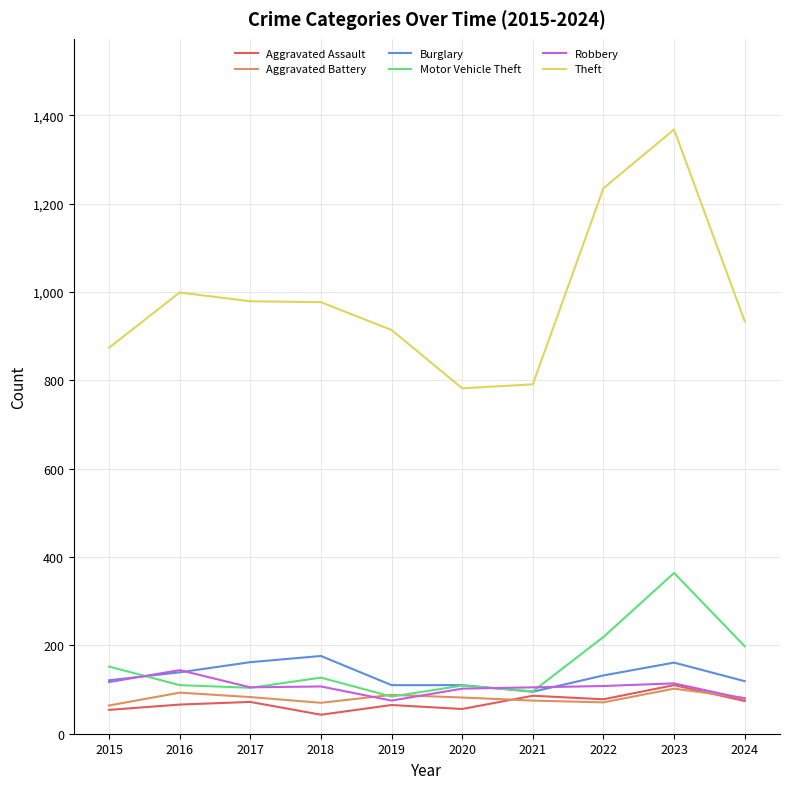

Where does the Aggravated Battery series first go above 82?

2016